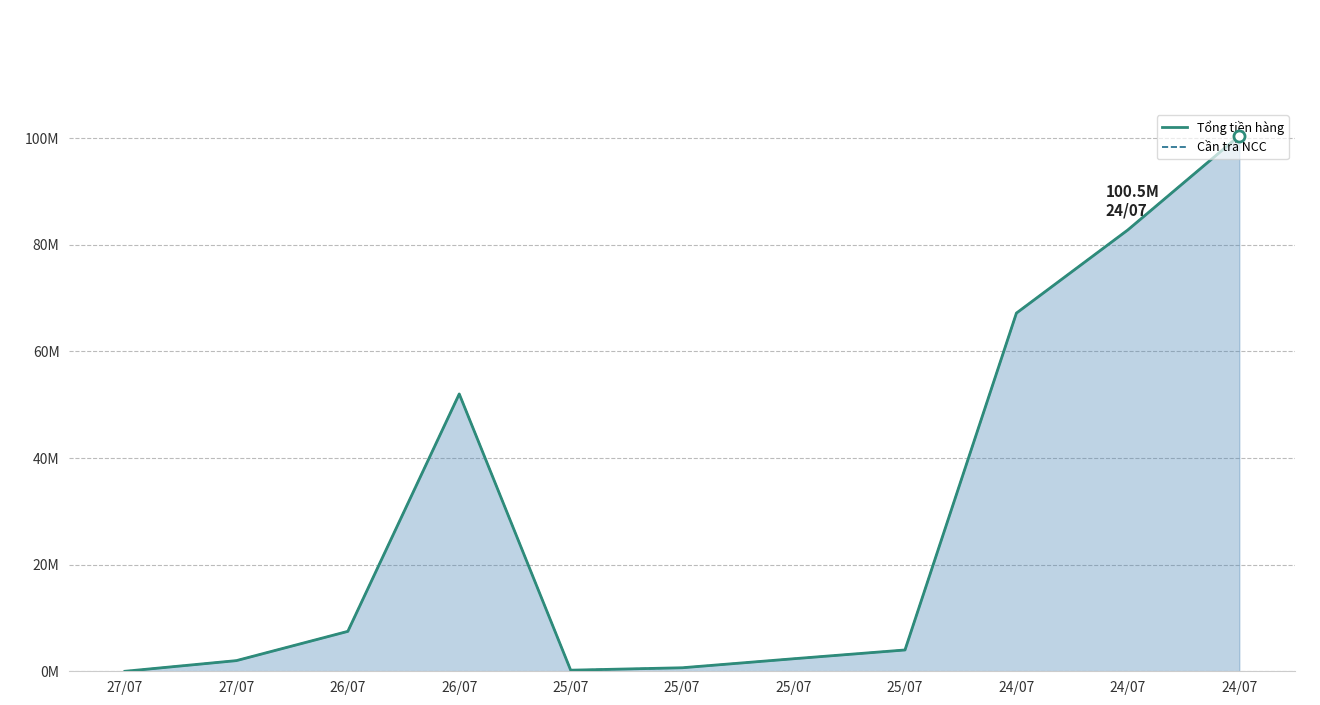

At 24/07, list the series in order from smallest to largest.

Tổng tiền hàng, Cần trả NCC